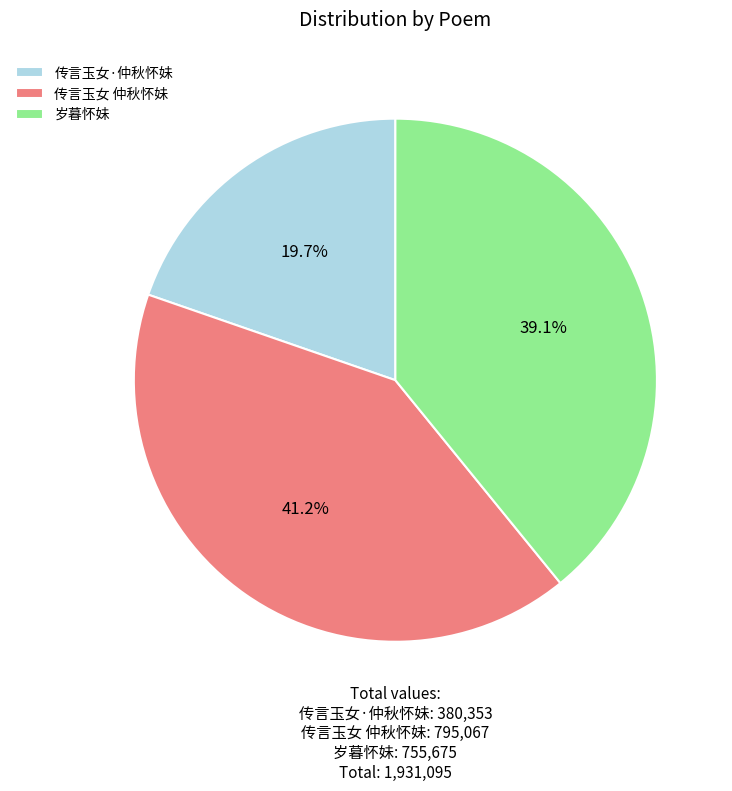

To the nearest percent, what portion does 传言玉女 仲秋怀妹 represent?

41%